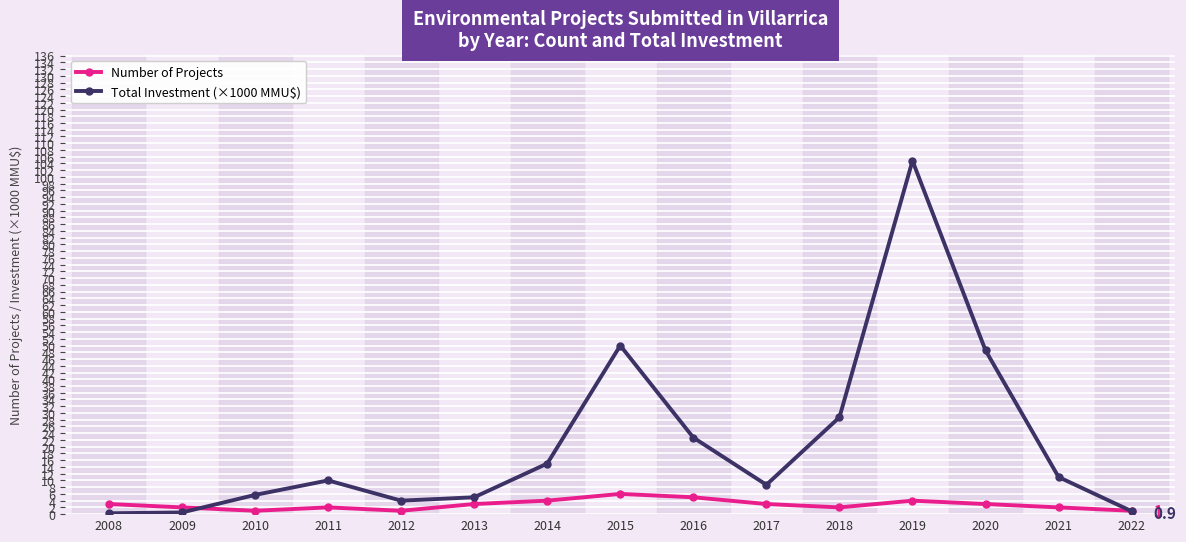

How many categories are shown in the chart?

15